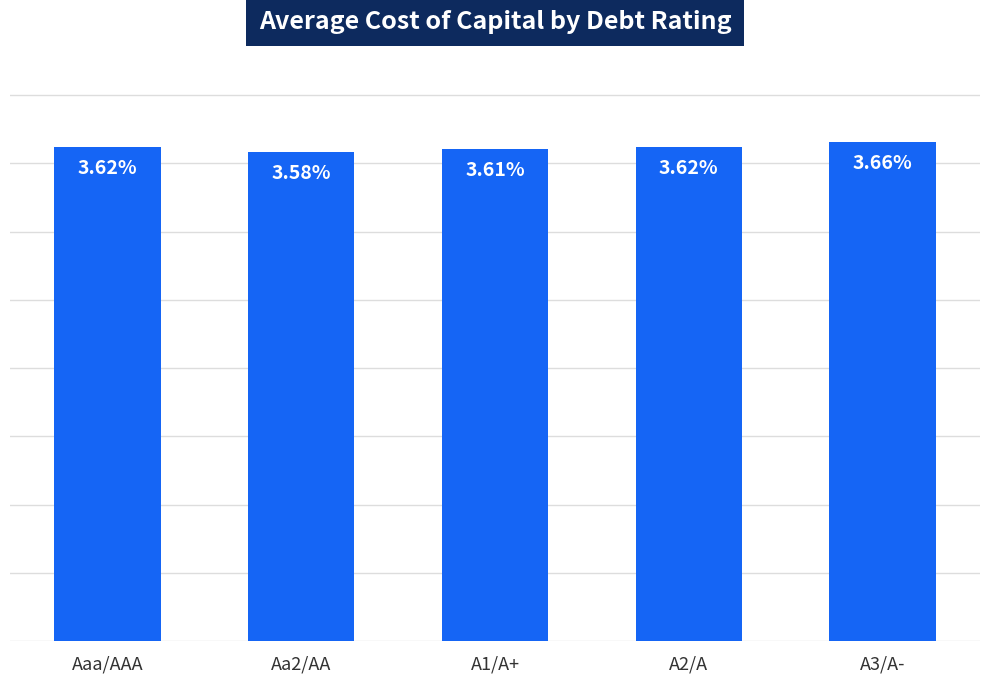

What position from the right is A1/A+?

3